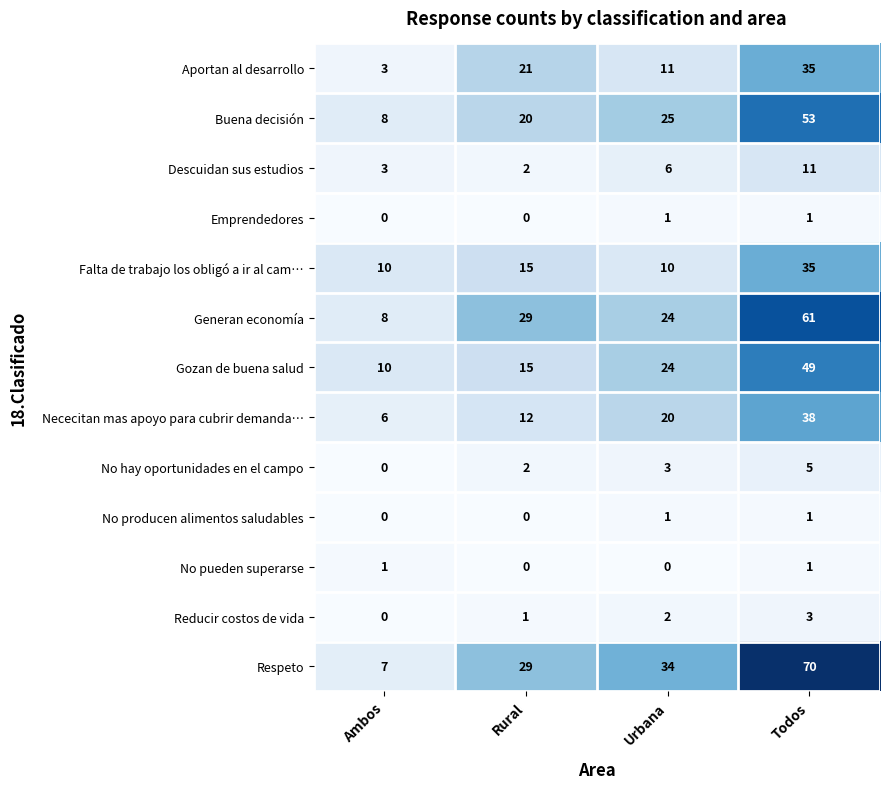

At which category is the sum across all series the highest?

Todos